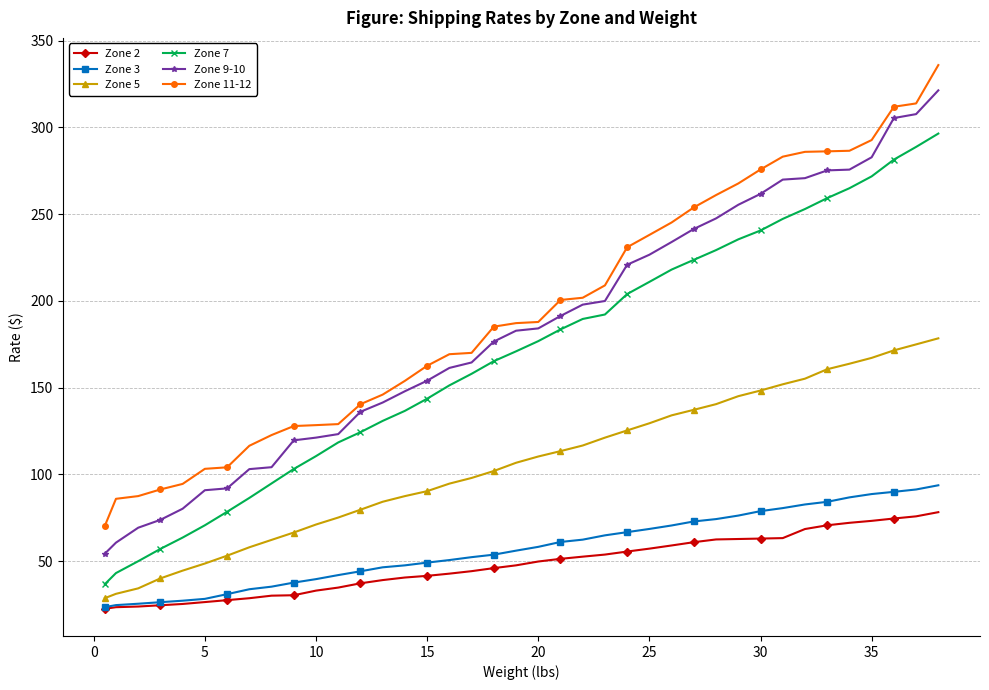

True or false: Zone 9-10 and Zone 2 intersect in this chart.

False